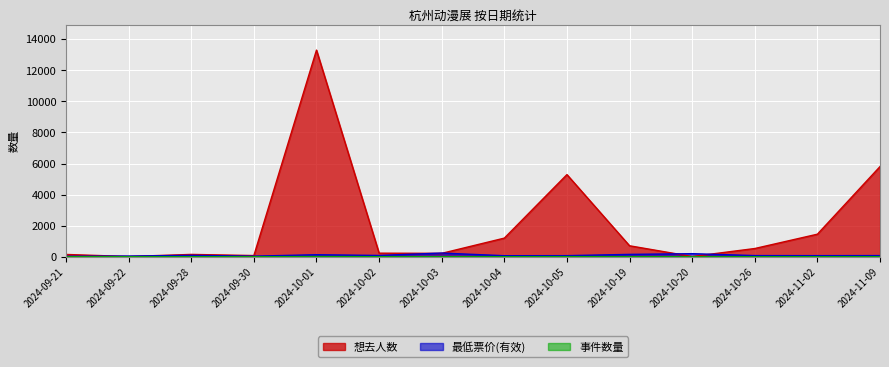

What is the difference between the highest and lowest values at 2024-09-21?

146